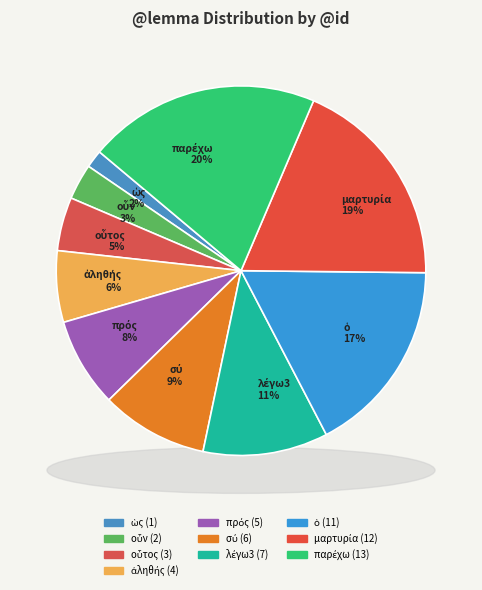

True or false: πρός accounts for 8% of the total.

True